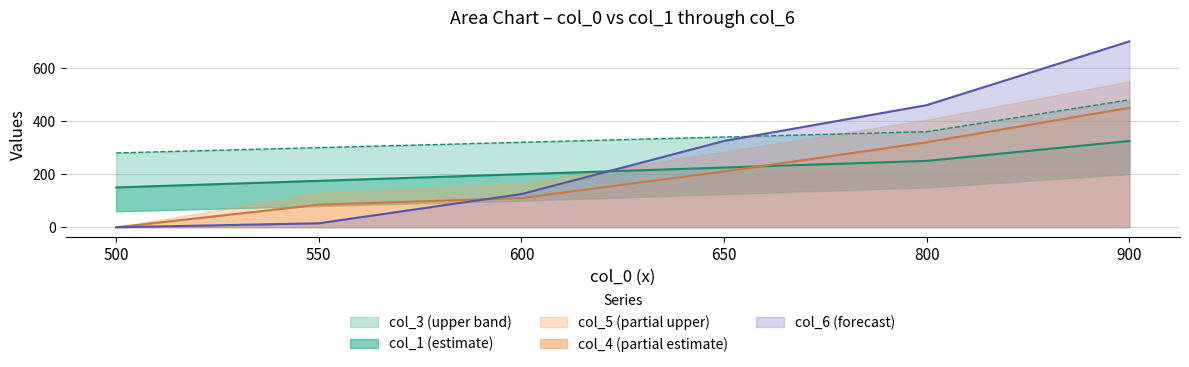

What is the maximum value shown in the chart?

700